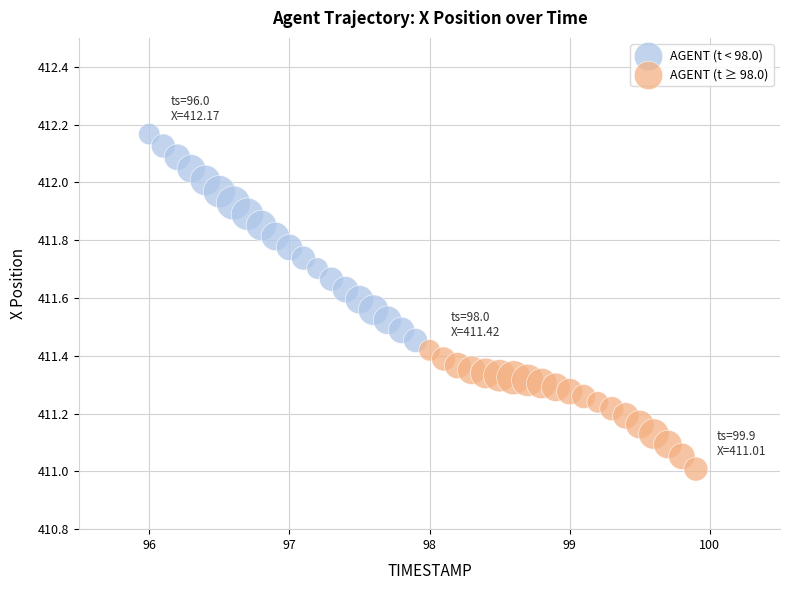

Which series reaches the maximum Y coordinate?

AGENT (t < 98.0)